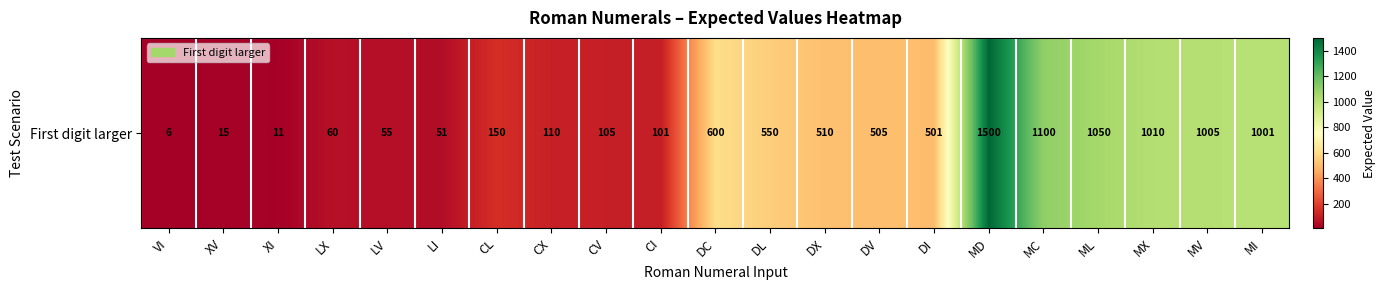

What is the ratio of the value at LV to the value at CX?

0.5